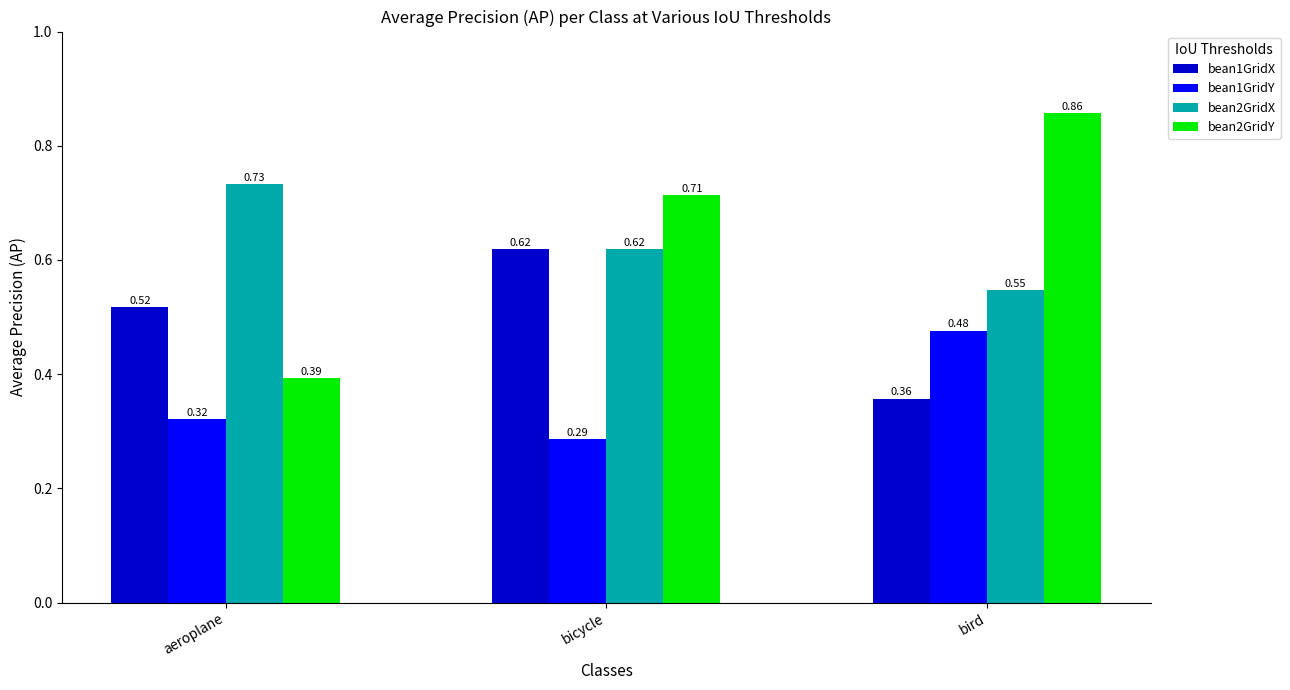

Where is bean2GridY nearest to the value 0?

aeroplane